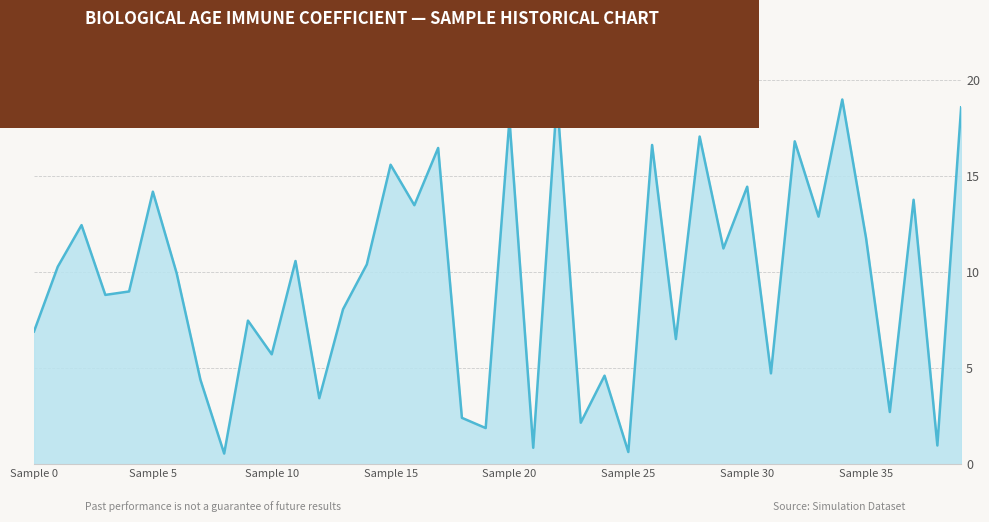

Reading left to right, what are all the values shown in this chart?

6.9	10.3	12.4	8.8	9.0	14.2	9.9	4.4	0.5	7.5	5.7	10.6	3.4	8.0	10.4	15.6	13.5	16.5	2.4	1.9	17.9	0.8	19.0	2.1	4.6	0.6	16.6	6.5	17.1	11.2	14.4	4.7	16.8	12.9	19.0	11.8	2.7	13.8	0.9	18.6